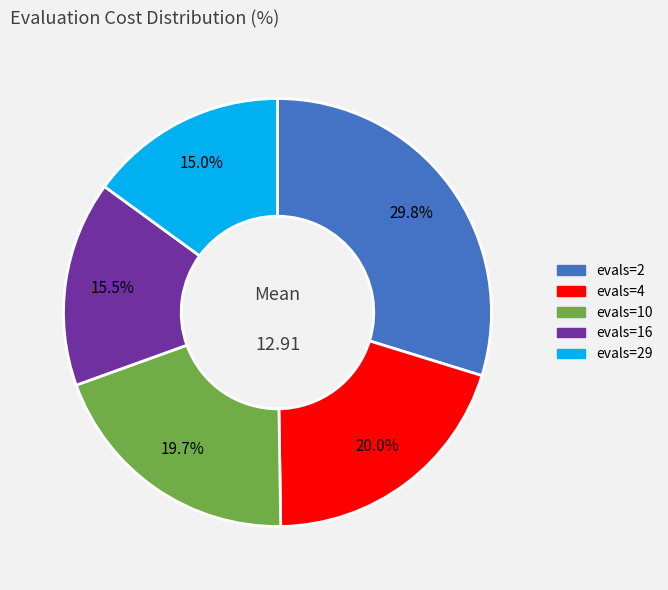

Does any single category account for the majority?

No